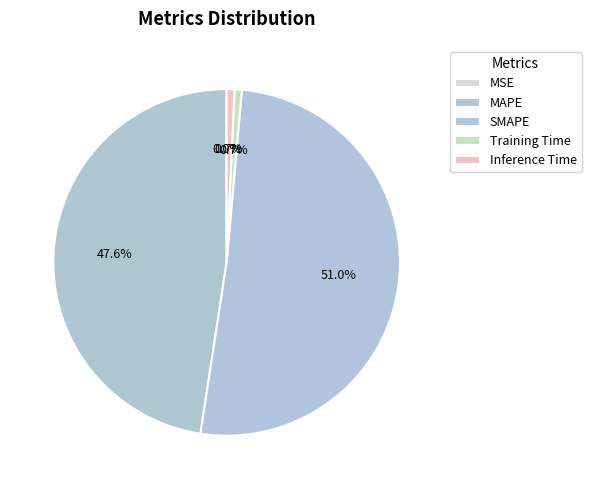

How many slices are in this pie chart?

5